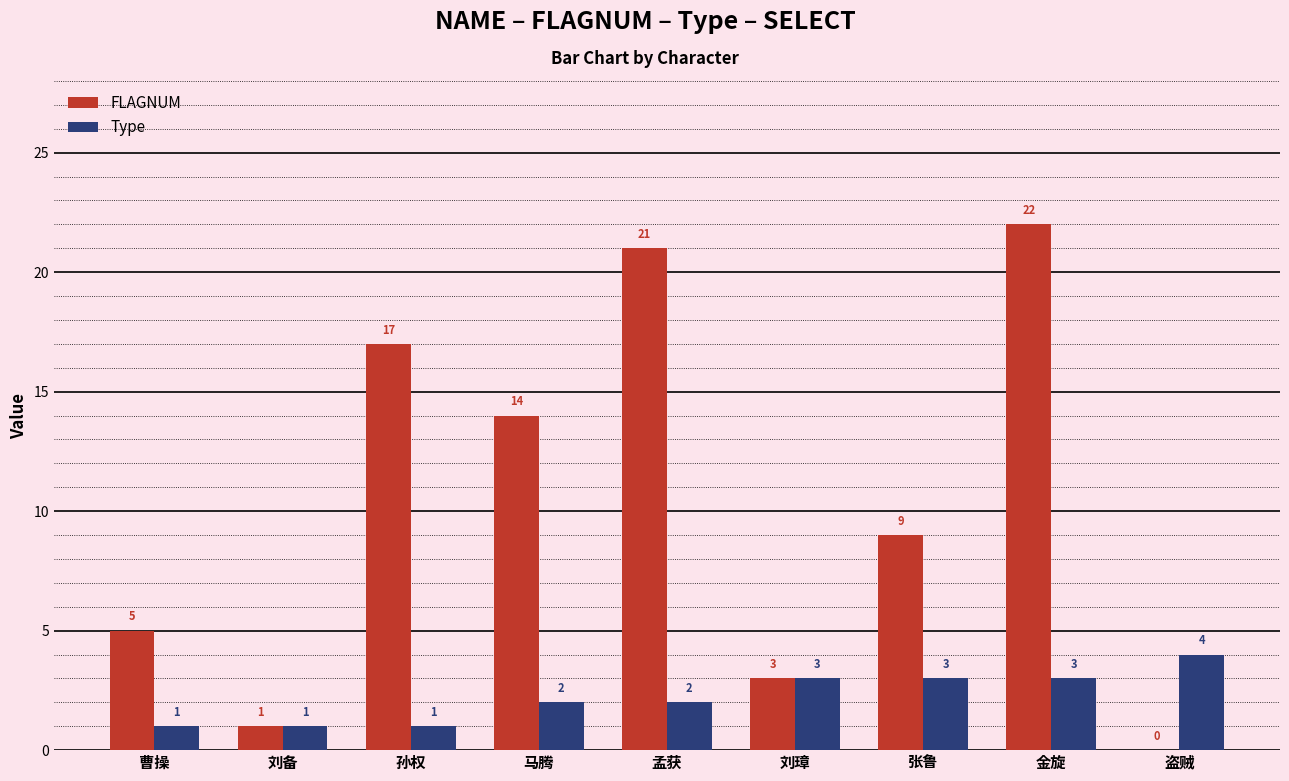

How many distinct data groups are displayed?

2